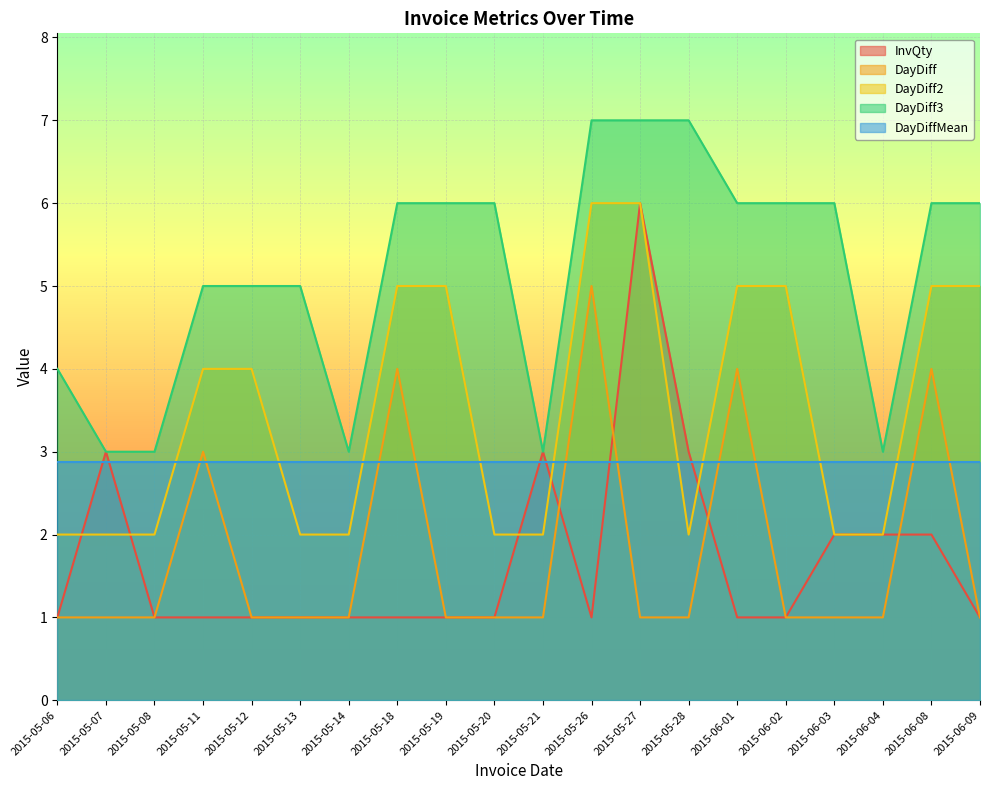

Does the chart display data point markers on the line(s)?

No